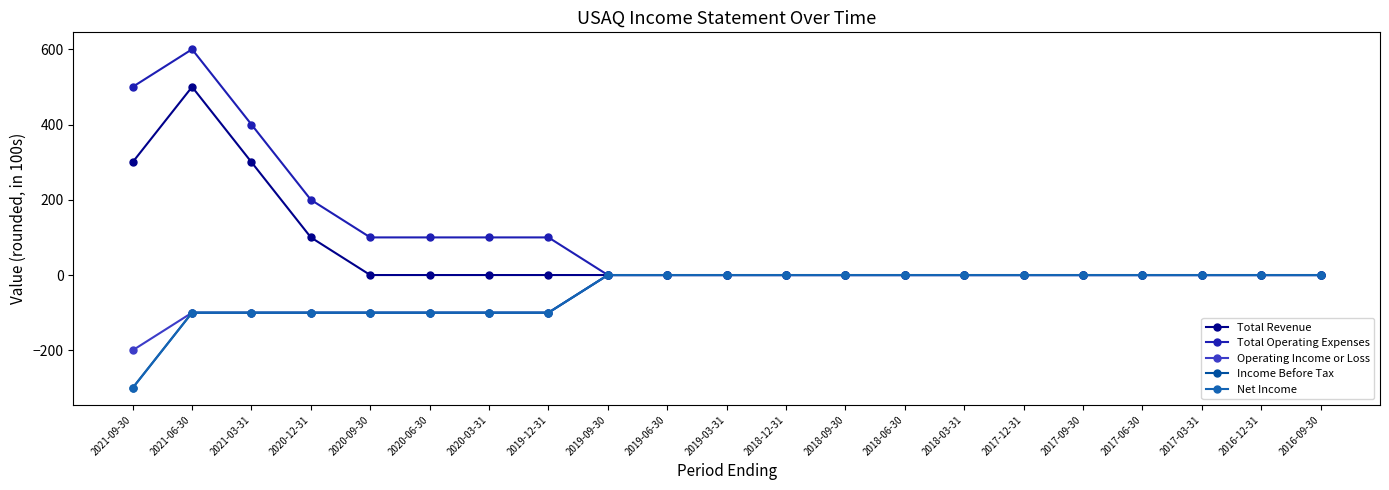

What is the smallest value displayed?

-300